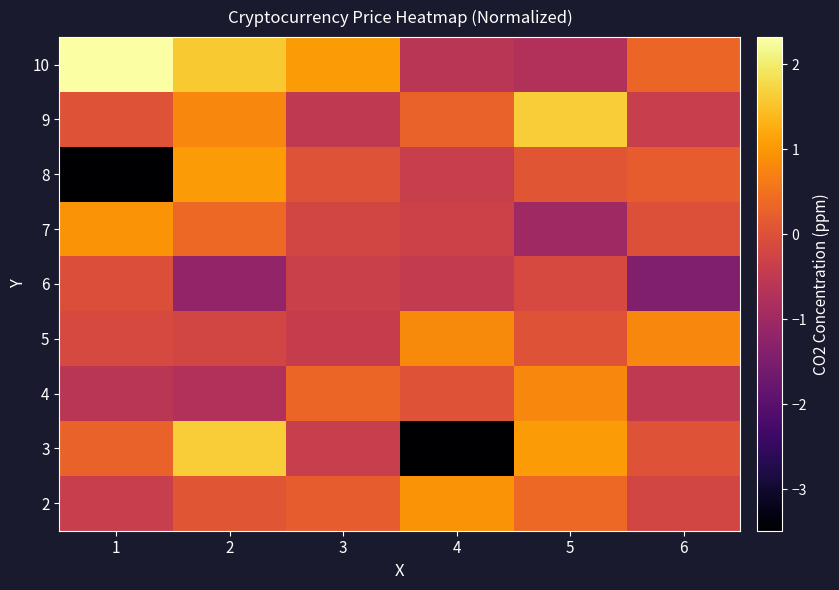

Reading left to right, what are all the values shown in this chart?

10: 1=2.3	2=1.6	3=1.0	4=-0.6	5=-0.7	6=0.3
9: 1=0.0	2=0.8	3=-0.5	4=0.3	5=1.6	6=-0.4
8: 1=-3.5	2=1.0	3=0.0	4=-0.4	5=0.1	6=0.2
7: 1=1.0	2=0.4	3=-0.2	4=-0.3	5=-1.0	6=-0.0
6: 1=-0.0	2=-1.2	3=-0.3	4=-0.5	5=-0.1	6=-1.4
5: 1=-0.1	2=-0.2	3=-0.4	4=0.8	5=0.0	6=0.8
4: 1=-0.6	2=-0.7	3=0.3	4=0.0	5=0.8	6=-0.5
3: 1=0.3	2=1.6	3=-0.4	4=-3.5	5=1.0	6=0.0
2: 1=-0.4	2=0.1	3=0.2	4=1.0	5=0.4	6=-0.2